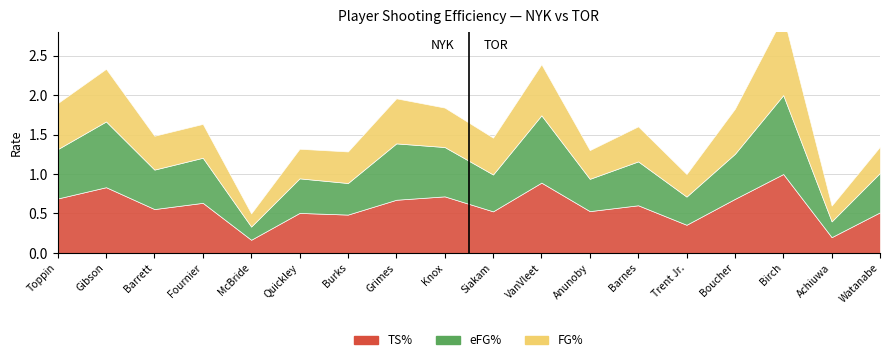

Count the number of data series in this chart.

3